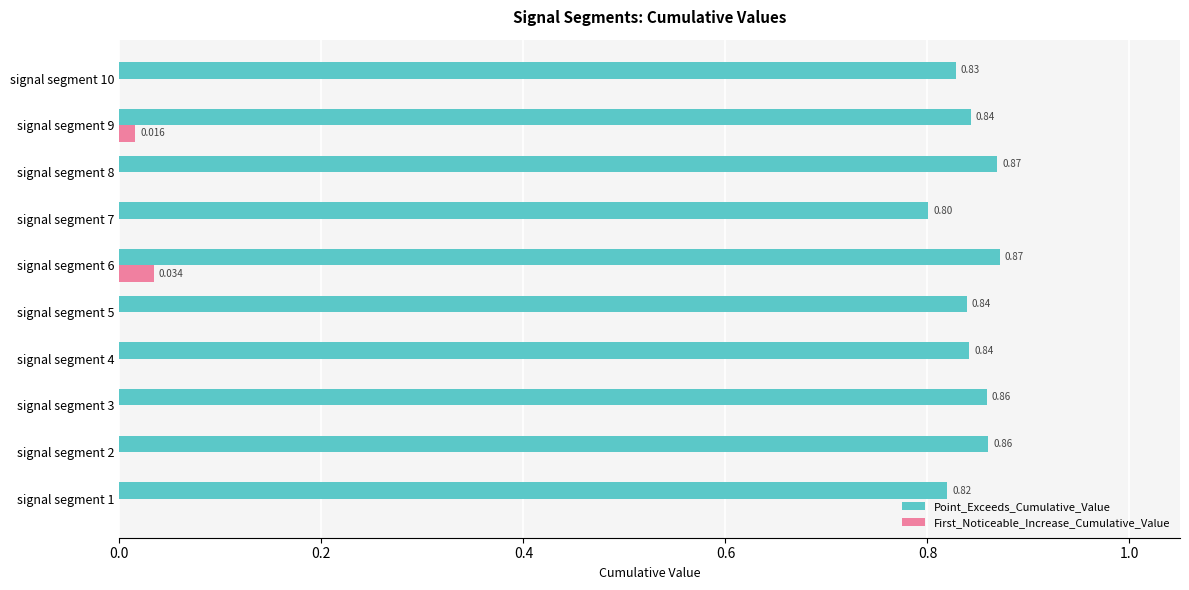

Between signal segment 2 and signal segment 4, which series saw the biggest shift?

Point_Exceeds_Cumulative_Value